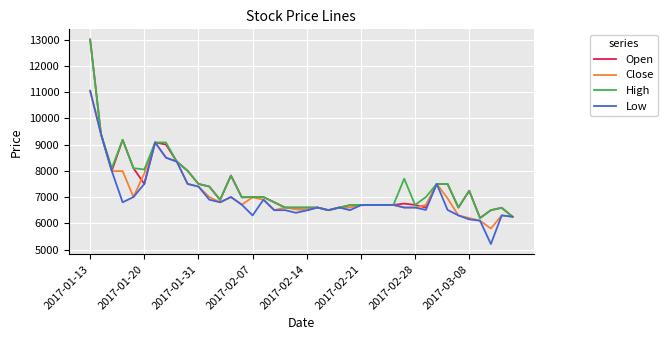

Does the chart have visible grid lines?

Yes